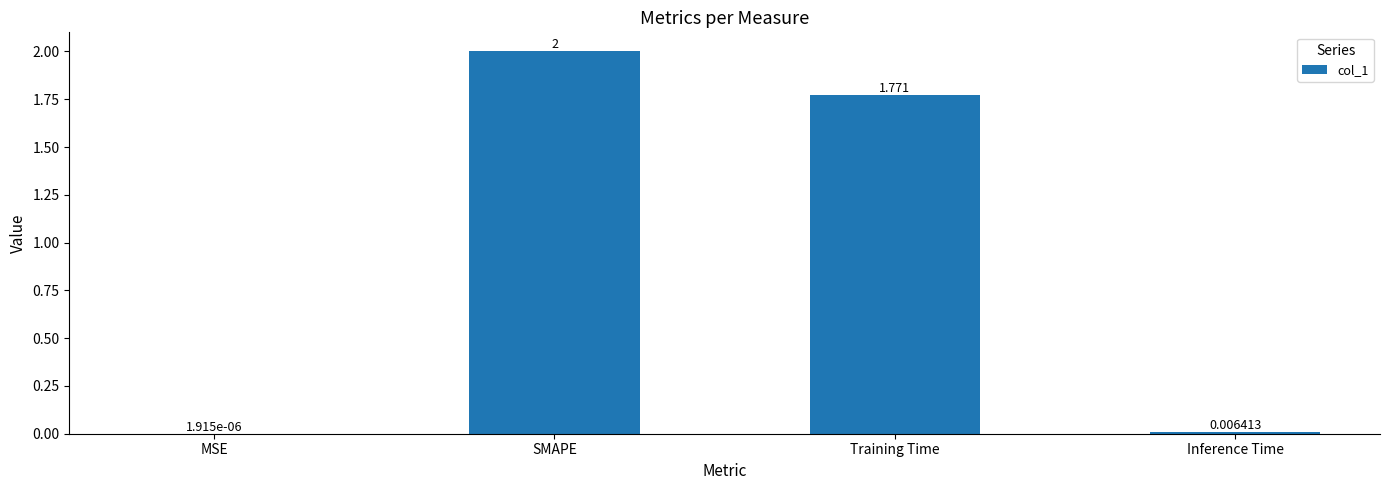

True or false: the data shows 2.0 at SMAPE.

True